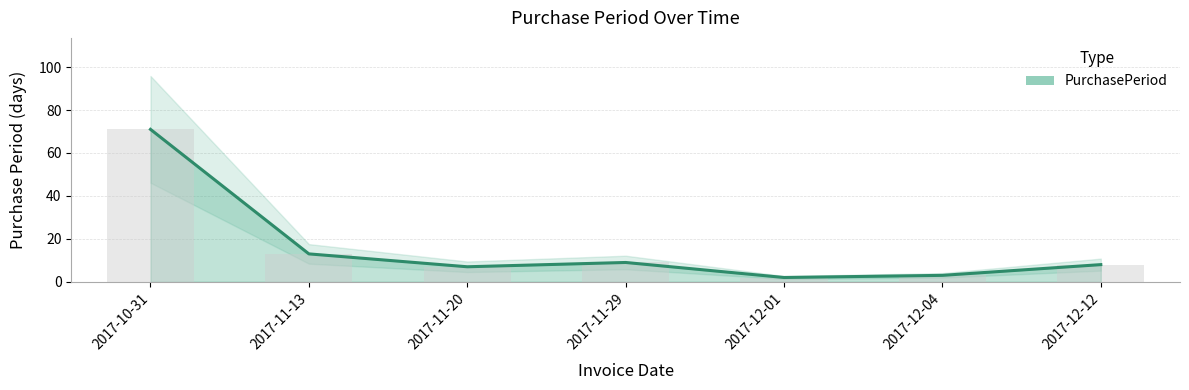

How many bars are there in total?

7